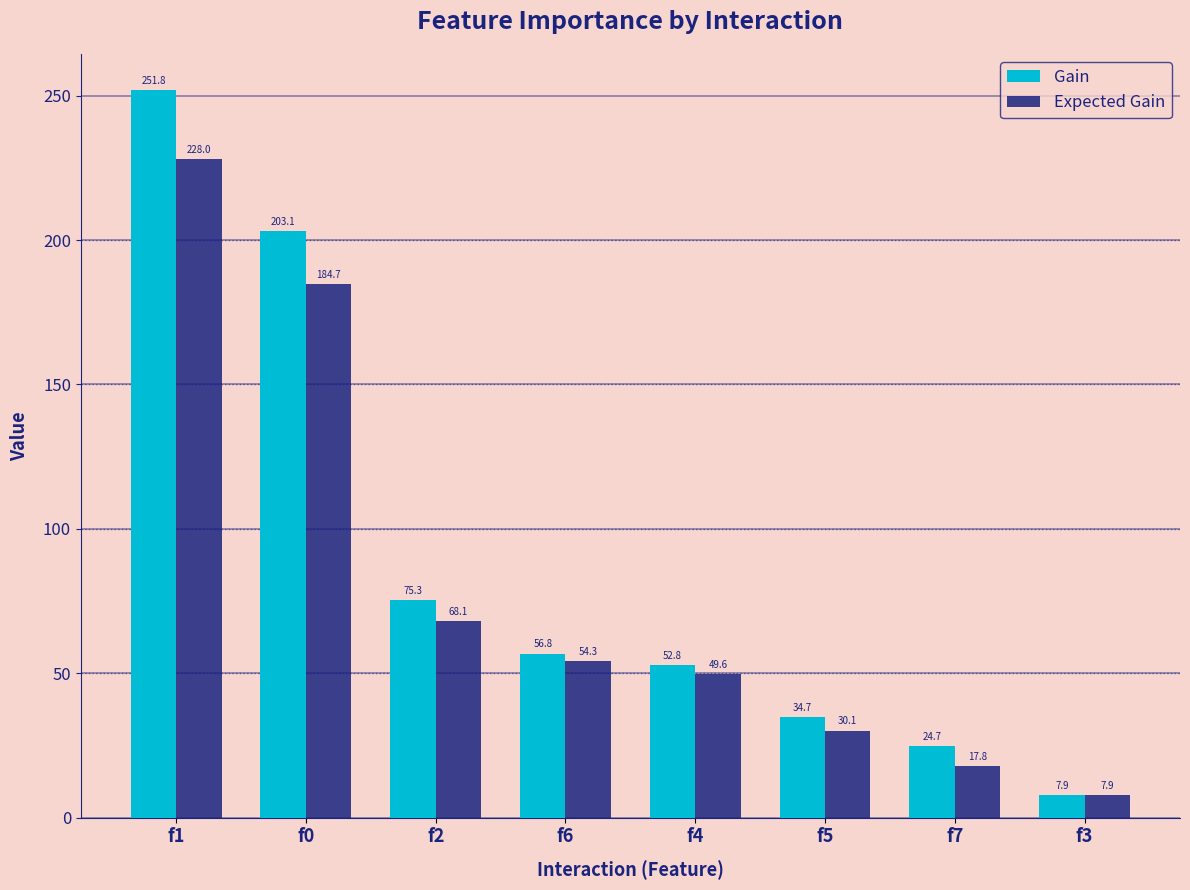

What is the average value of the Gain series?

88.4